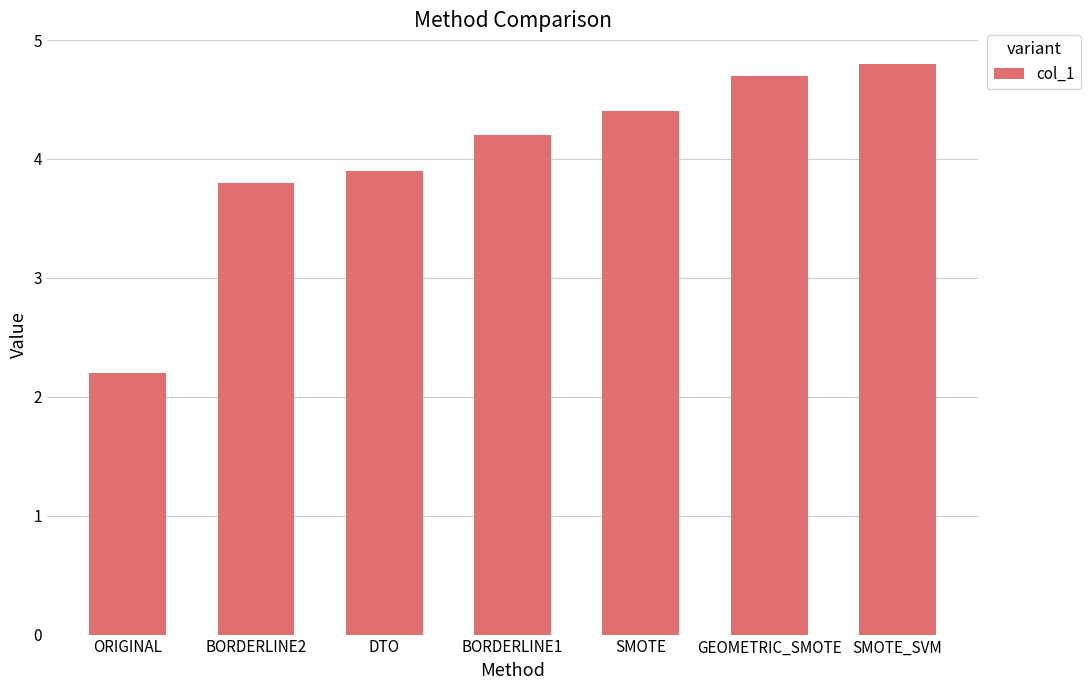

What is the ratio of the value at SMOTE to the value at SMOTE_SVM?

0.9